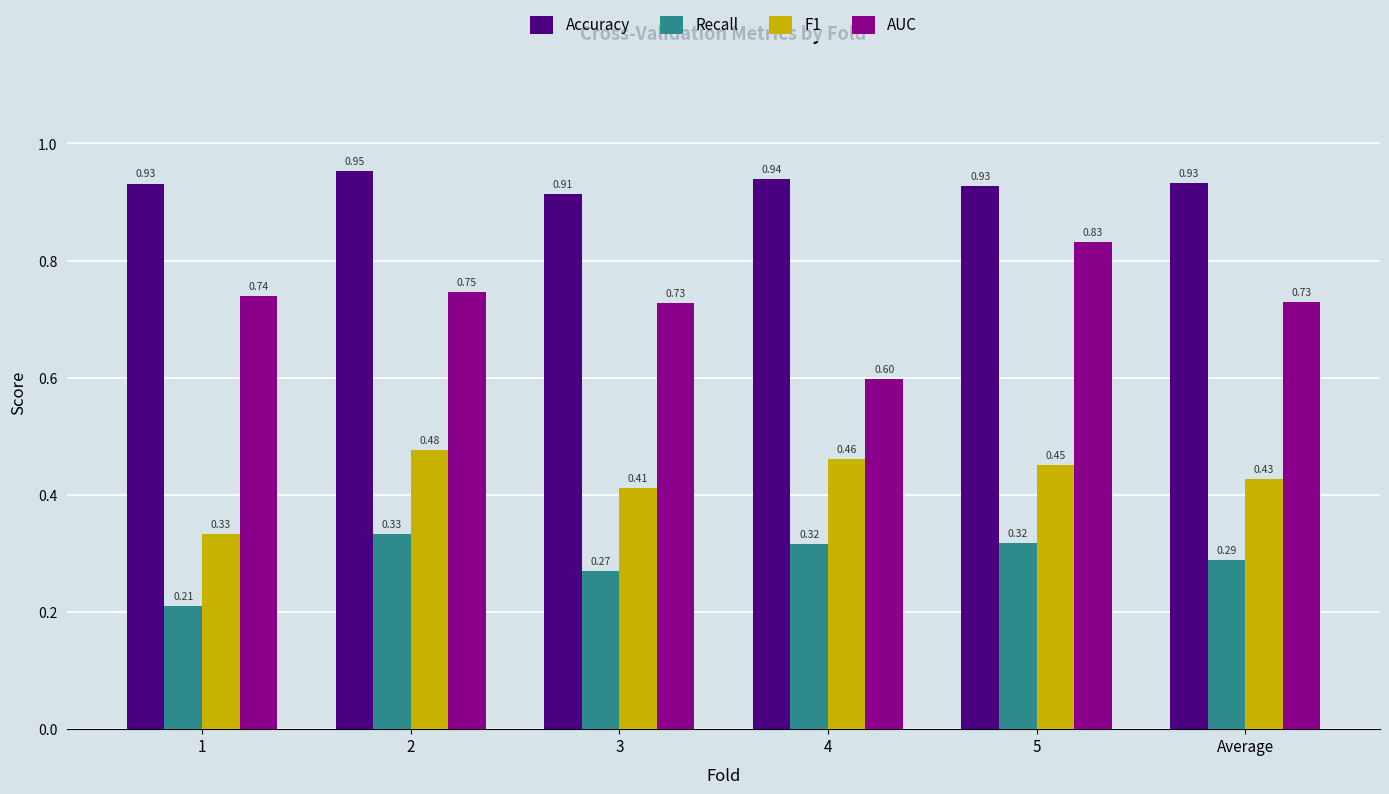

Between 2 and 5, which series saw the biggest shift?

AUC